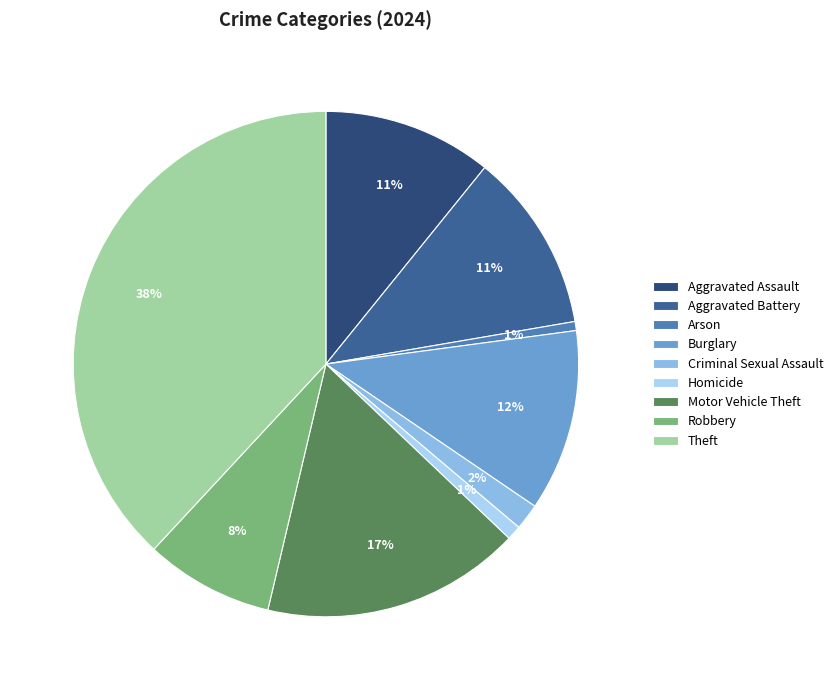

To the nearest percent, what portion does Burglary represent?

12%